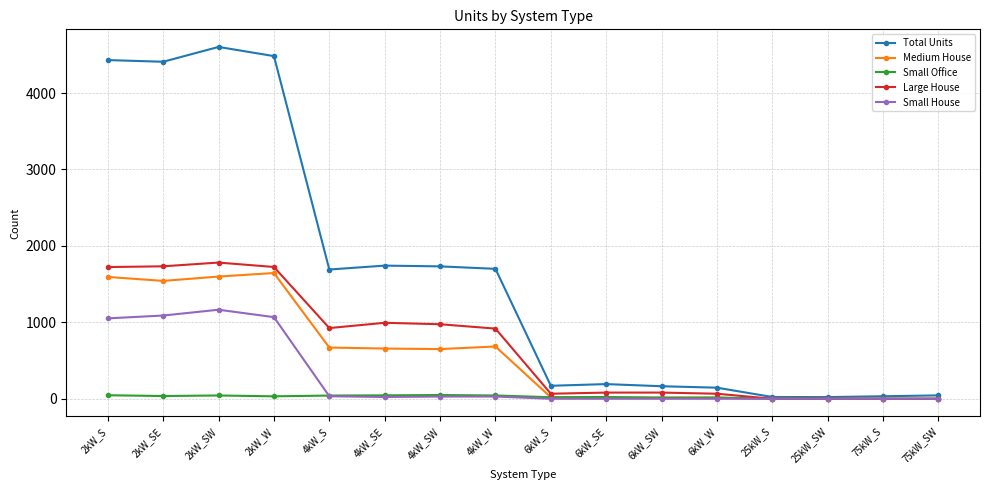

What is the spread (max minus min) of values at 2kW_SW?

4560